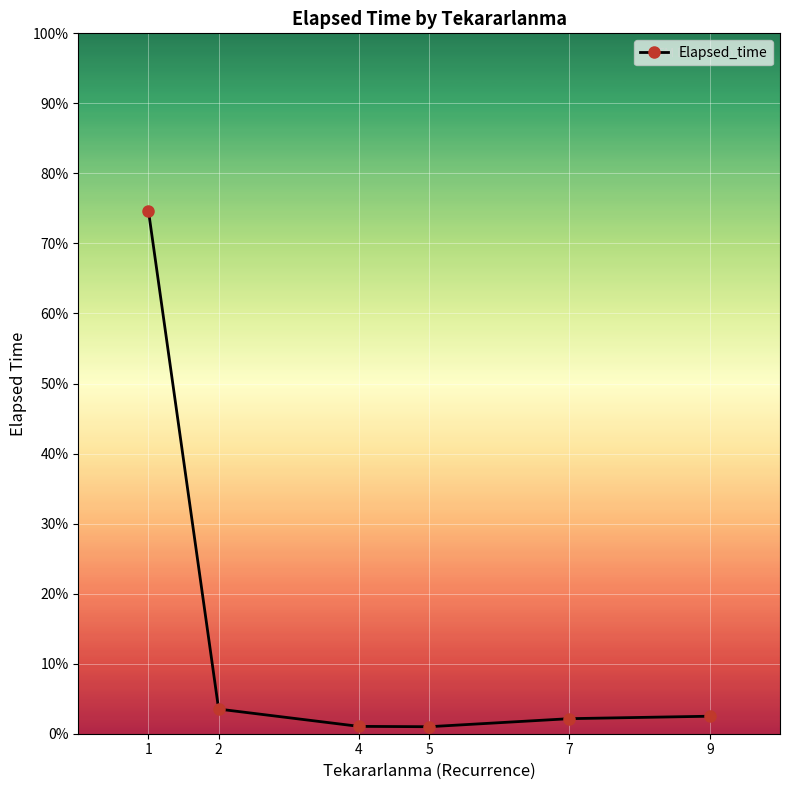

Does the chart have visible grid lines?

Yes